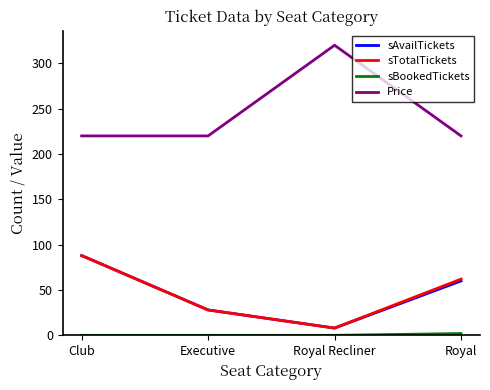

List the labels in order of sTotalTickets value, smallest first.

Royal Recliner, Executive, Royal, Club